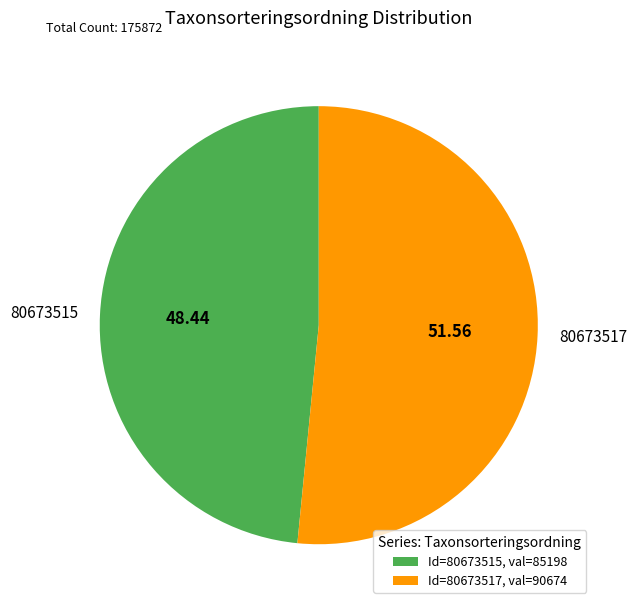

What is the smallest slice in the pie chart?

80673515